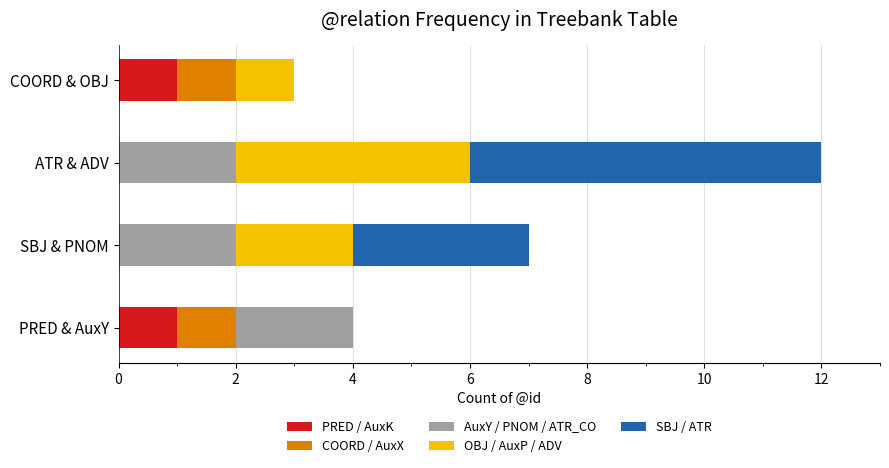

At which category is the sum across all series the highest?

ATR & ADV